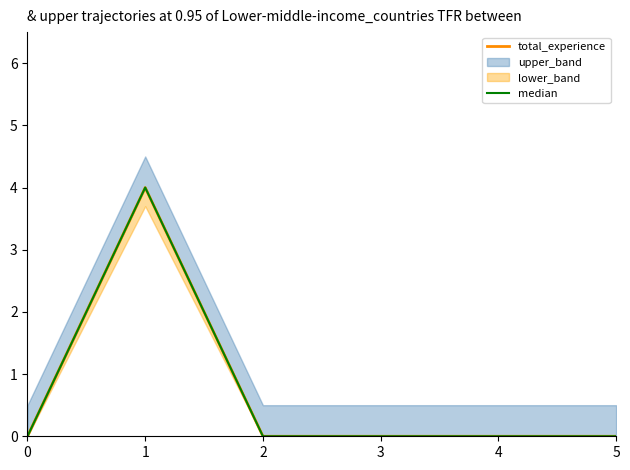

True or false: total_experience has a value of 0 at 2.

True